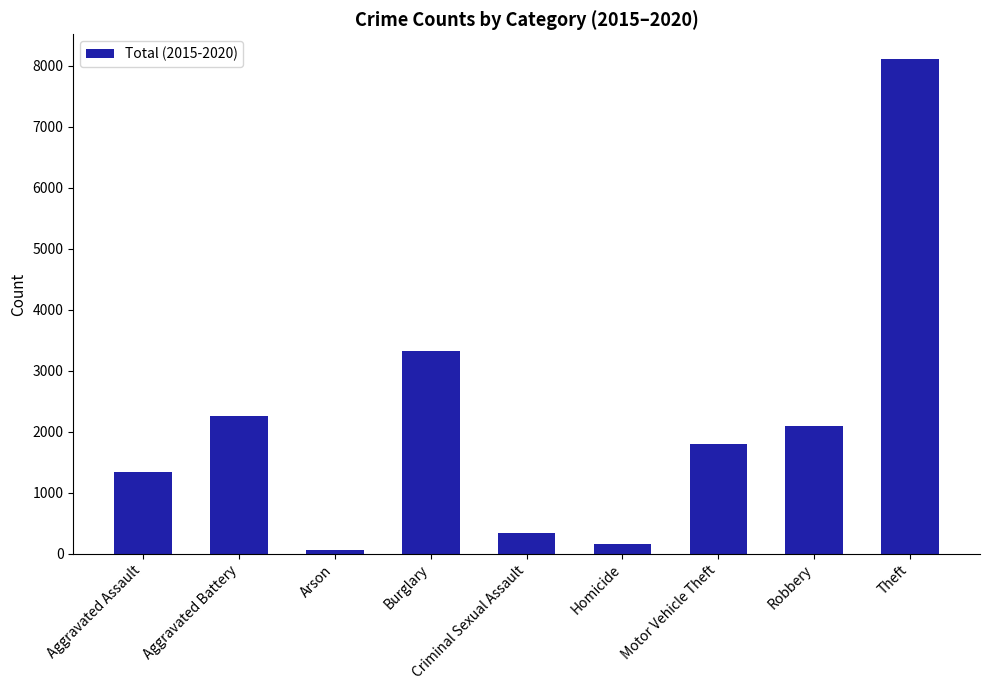

What is the approximate value at Theft, to the nearest 10?

8110